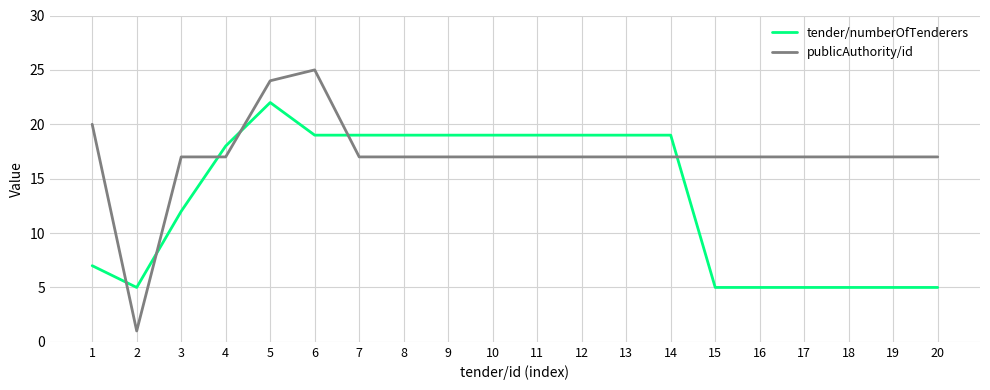

Which series has the largest total across all categories?

publicAuthority/id